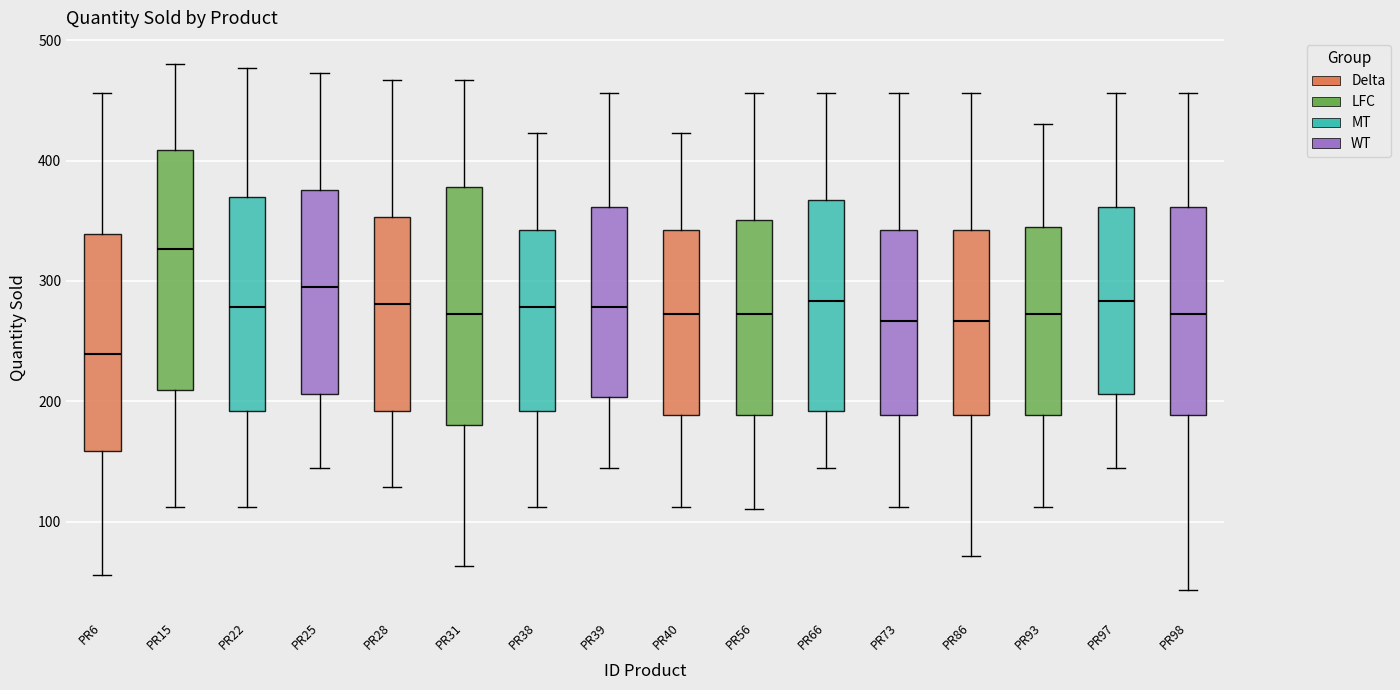

Reading left to right, transcribe this box plot: for each box, give where its median line is, the range the box spans, and where its two whiskers end, as read against the y-axis. The values are not printed on the chart, so give them approximately, as read against the axis.

PR6: median 240, box 160 to 340, whiskers 60 to 460
PR15: median 330, box 210 to 410, whiskers 110 to 480
PR22: median 280, box 190 to 370, whiskers 110 to 480
PR25: median 300, box 210 to 380, whiskers 150 to 470
PR28: median 280, box 190 to 350, whiskers 130 to 470
PR31: median 270, box 180 to 380, whiskers 60 to 470
PR38: median 280, box 190 to 340, whiskers 110 to 420
PR39: median 280, box 200 to 360, whiskers 150 to 460
PR40: median 270, box 190 to 340, whiskers 110 to 420
PR56: median 270, box 190 to 350, whiskers 110 to 460
PR66: median 280, box 190 to 370, whiskers 150 to 460
PR73: median 270, box 190 to 340, whiskers 110 to 460
PR86: median 270, box 190 to 340, whiskers 70 to 460
PR93: median 270, box 190 to 350, whiskers 110 to 430
PR97: median 280, box 210 to 360, whiskers 150 to 460
PR98: median 270, box 190 to 360, whiskers 40 to 460